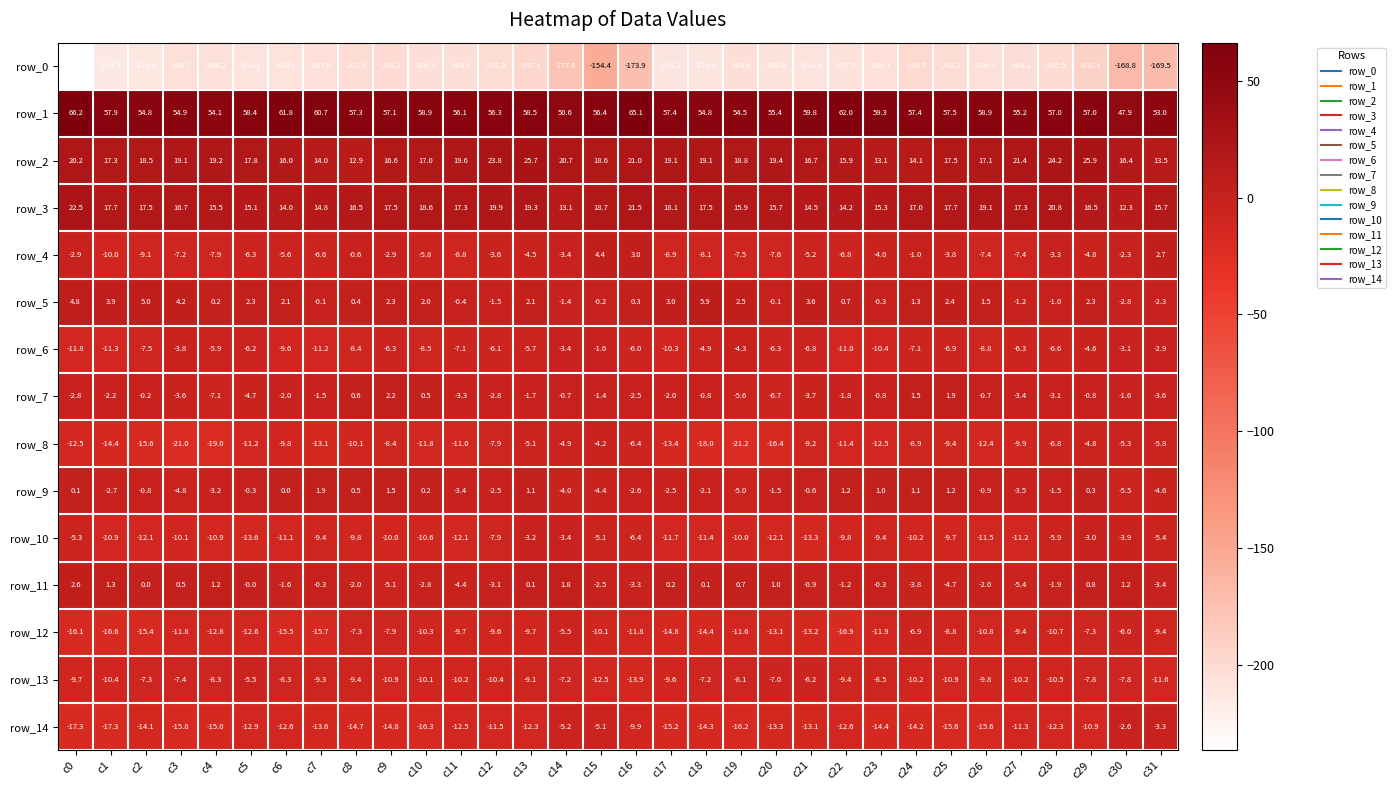

At which label is row_5 closest to 1?

c22